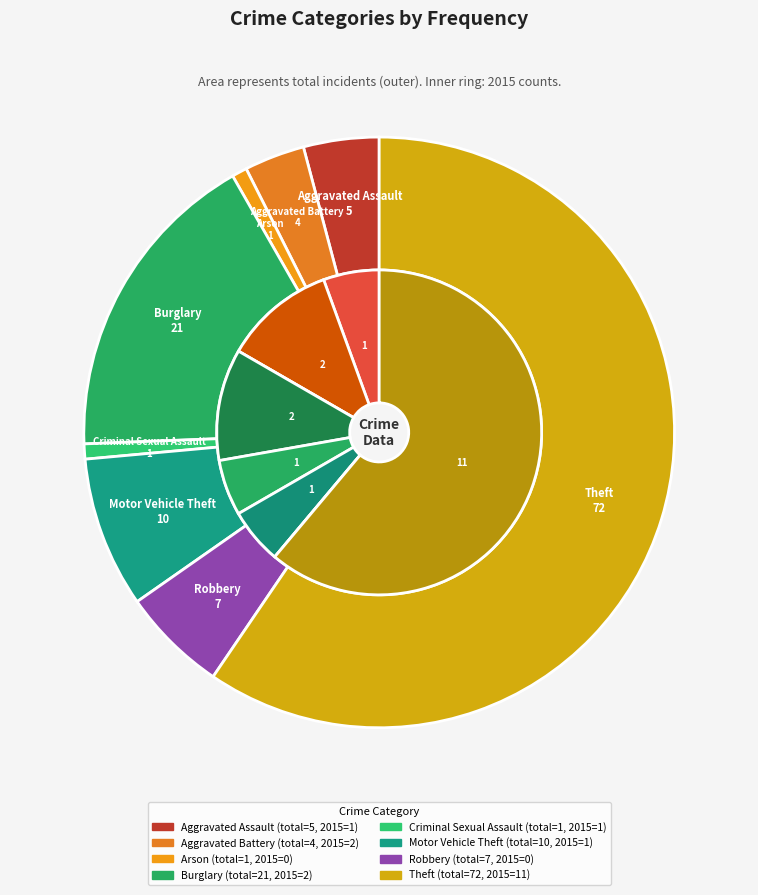

Is the sum of Criminal Sexual Assault and Arson greater than half?

No